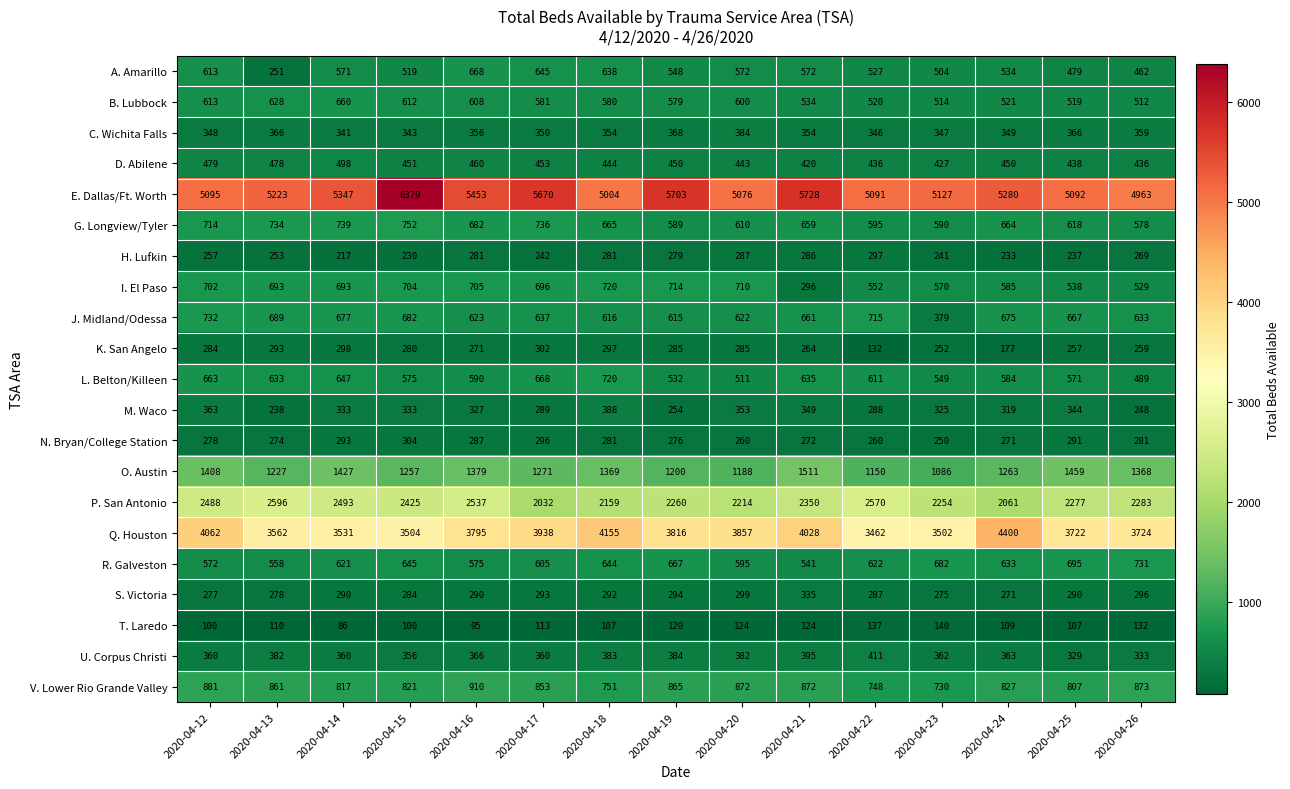

What is the average value of the J. Midland/Odessa series?

642